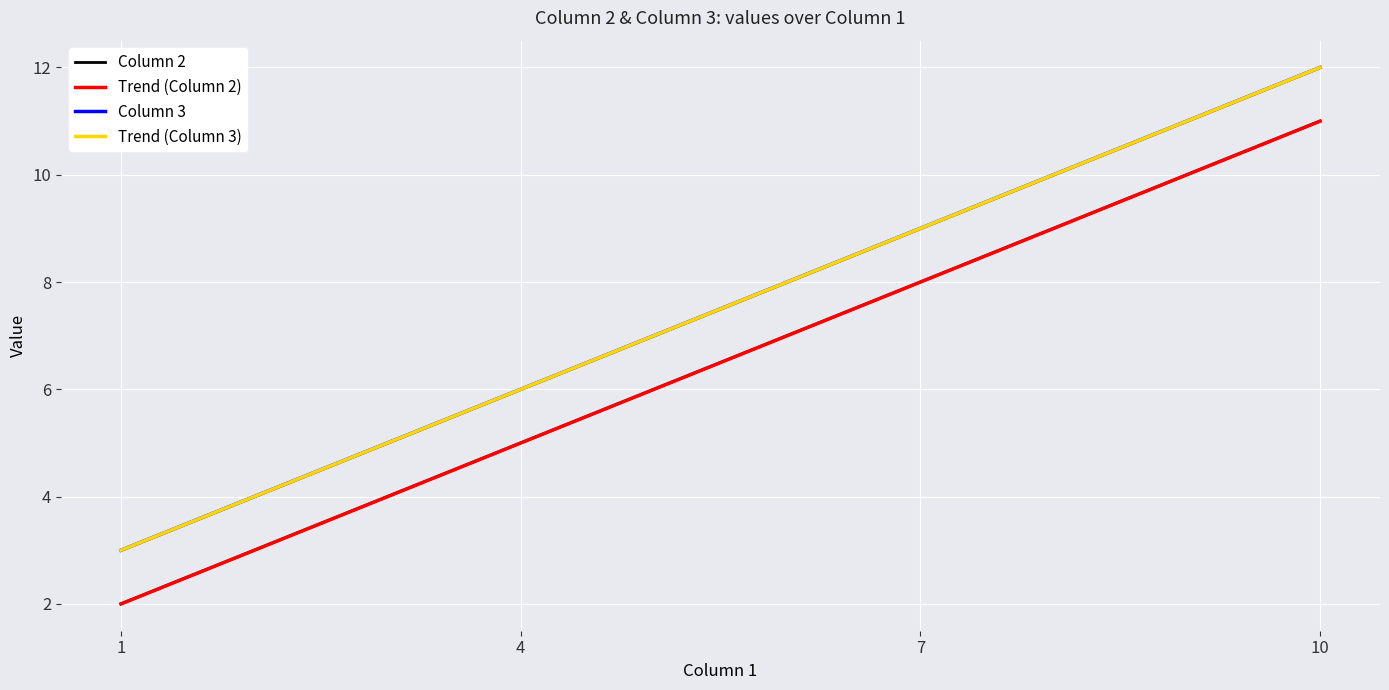

The value of Trend (Column 3) at 7 is 9.0. True or false?

True